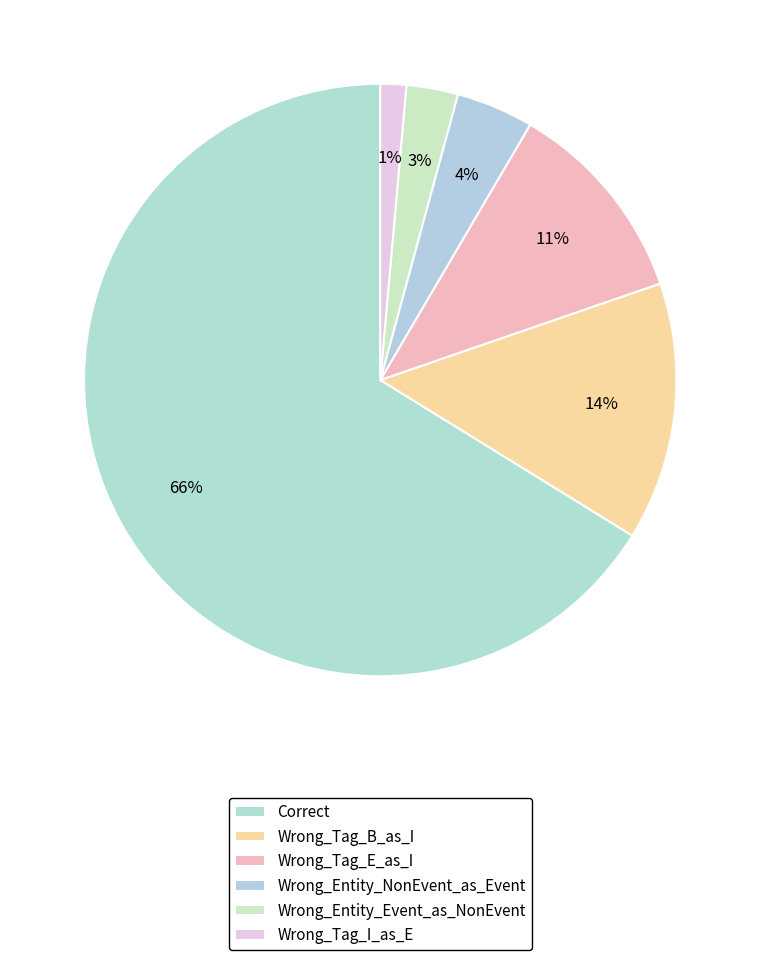

What percentage is the Wrong_Entity_NonEvent_as_Event slice, to the nearest percent?

4%